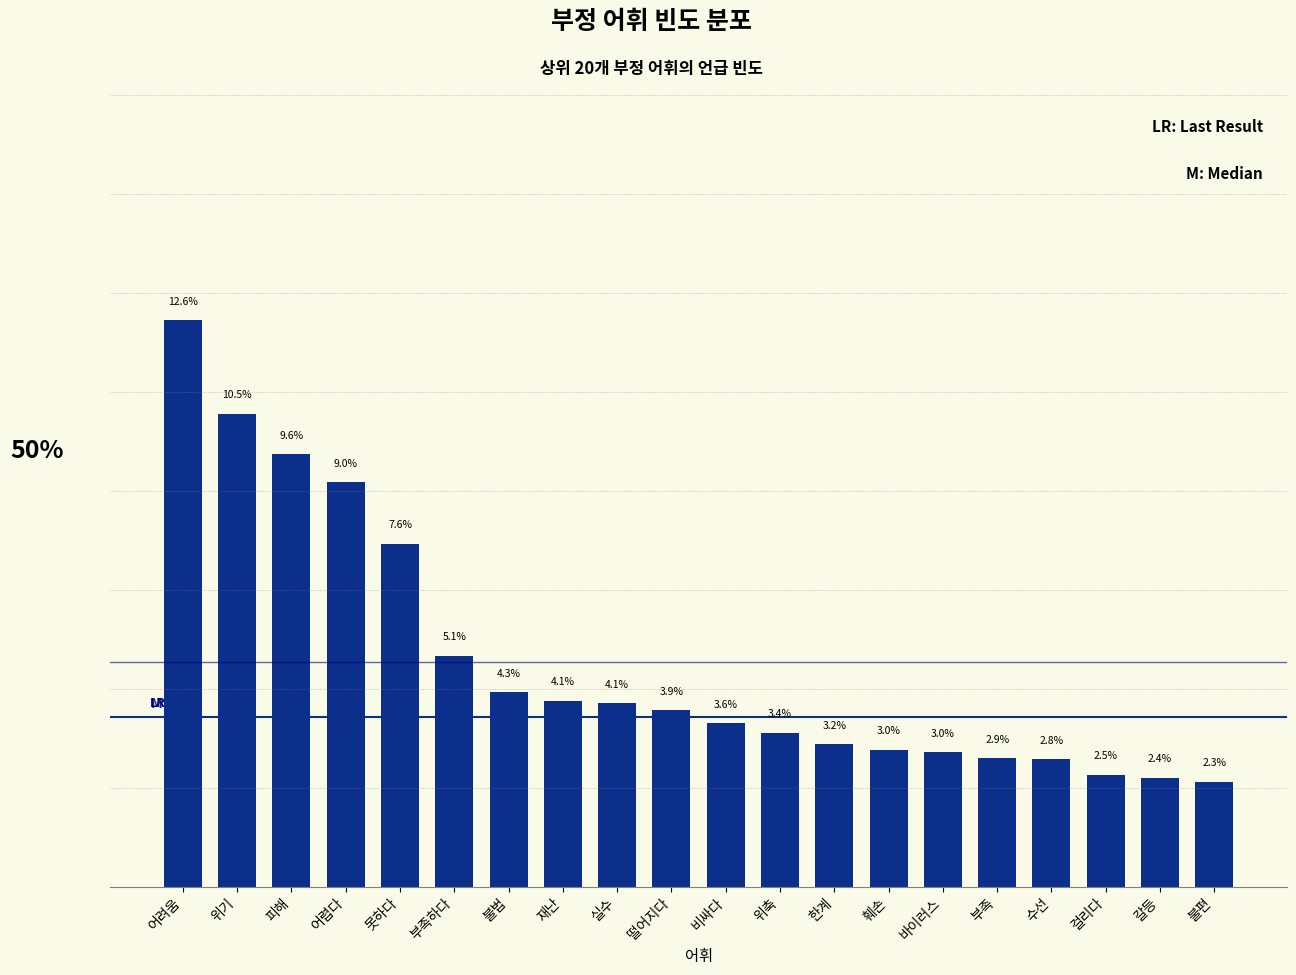

At which category does the chart reach its peak across all series?

어려움